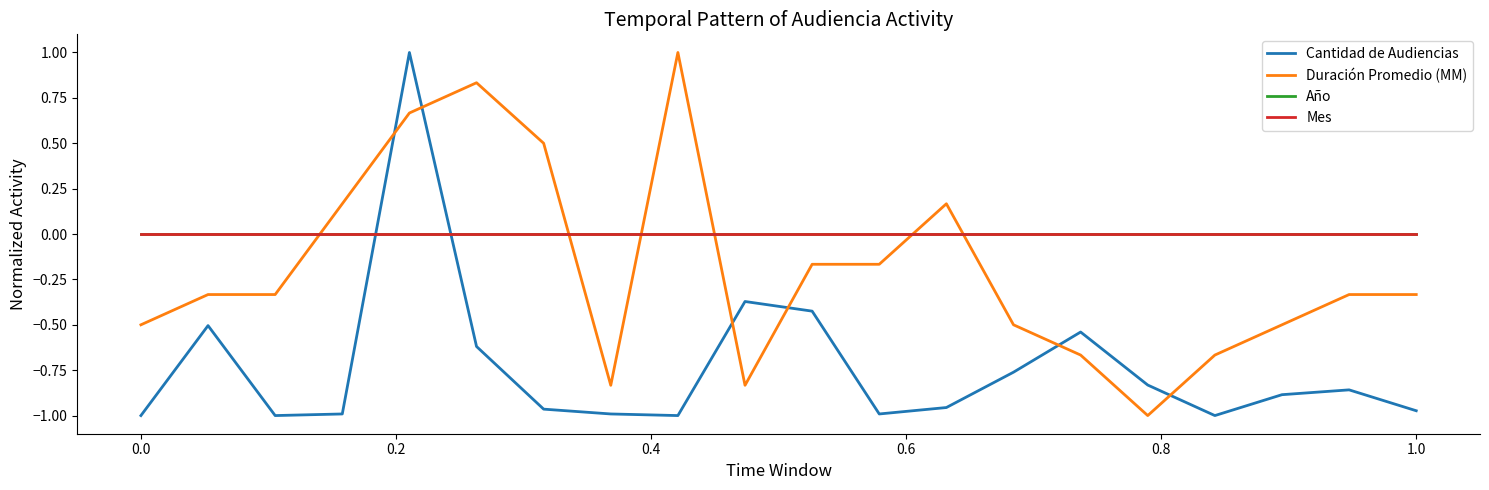

Is this an area chart (filled region under the line)?

No